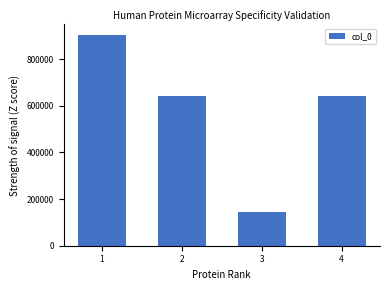

The chart shows a value of 903617 at 1. True or false?

True